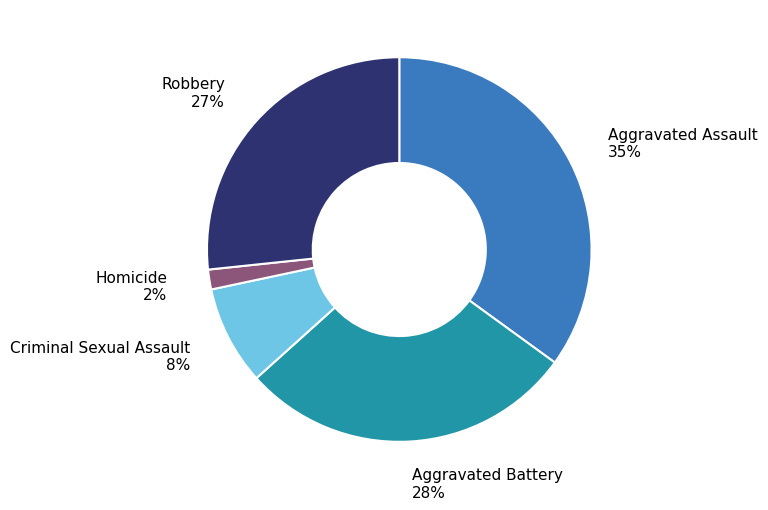

Is it true that Aggravated Battery is 19% of the pie?

False